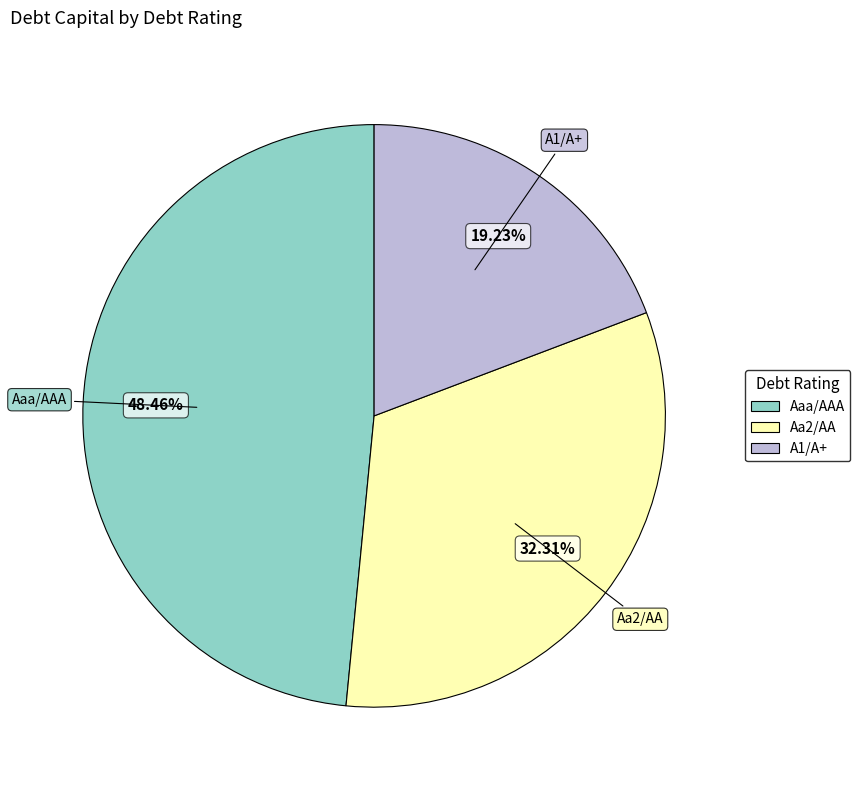

Is there any slice that represents more than half of the pie?

No